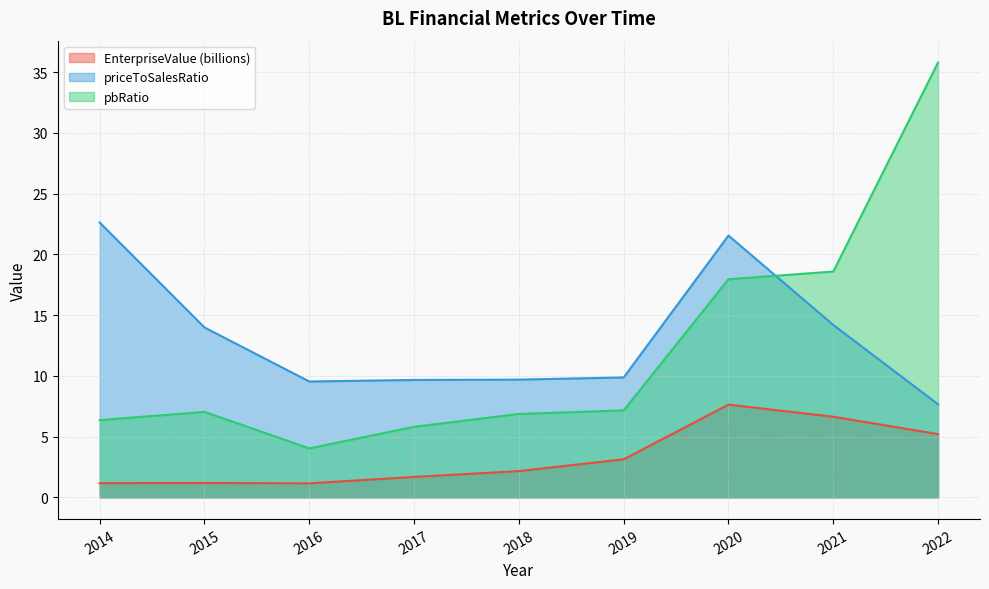

Where is pbRatio nearest to the value 19?

2021